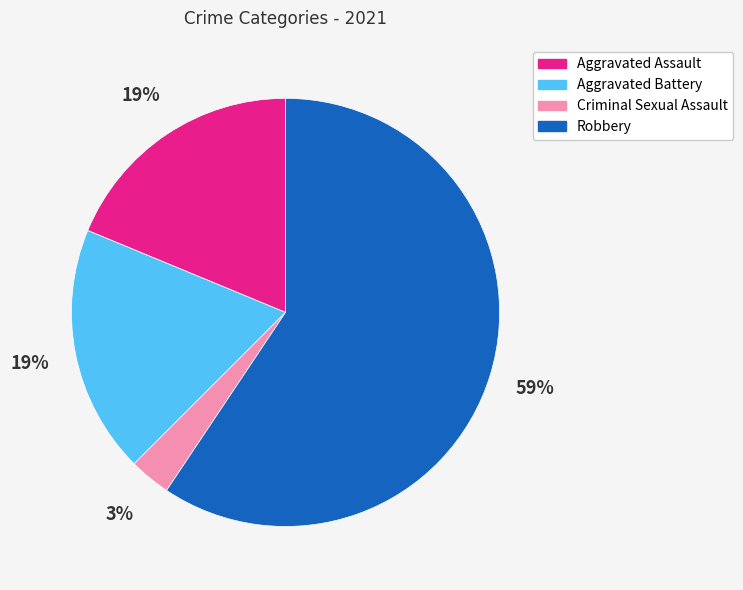

Does Robbery represent more than half of the total?

Yes